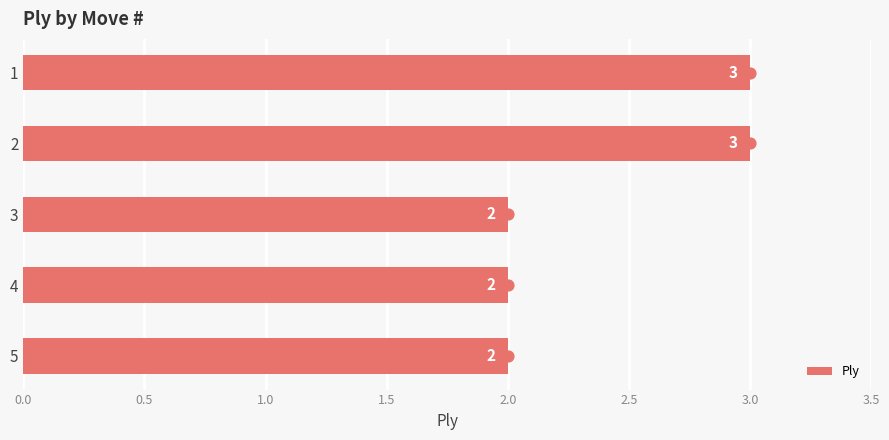

What value does the Ply series have at 1?

3